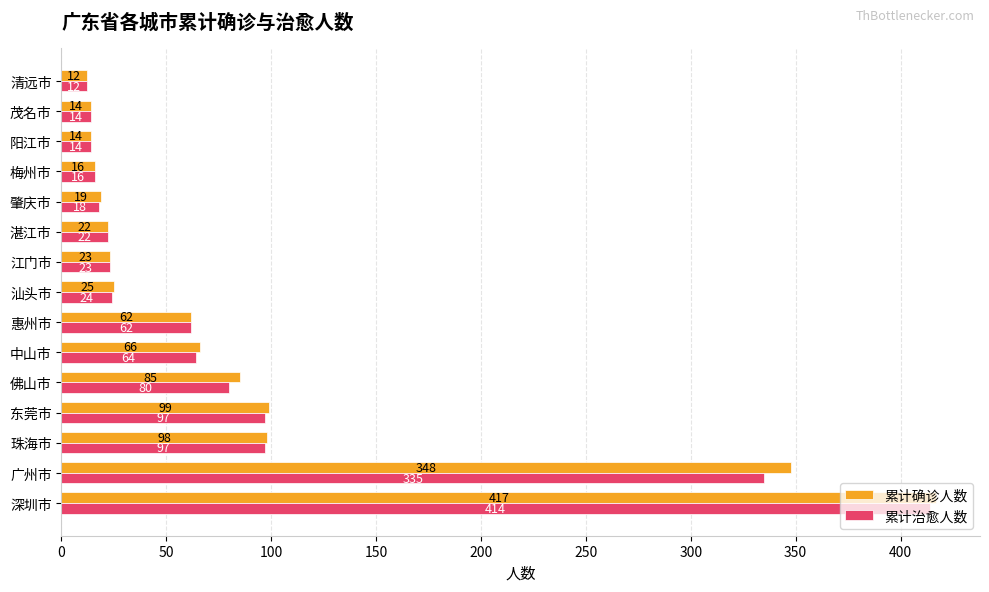

List the series in order of their peak value, highest first.

累计确诊人数, 累计治愈人数